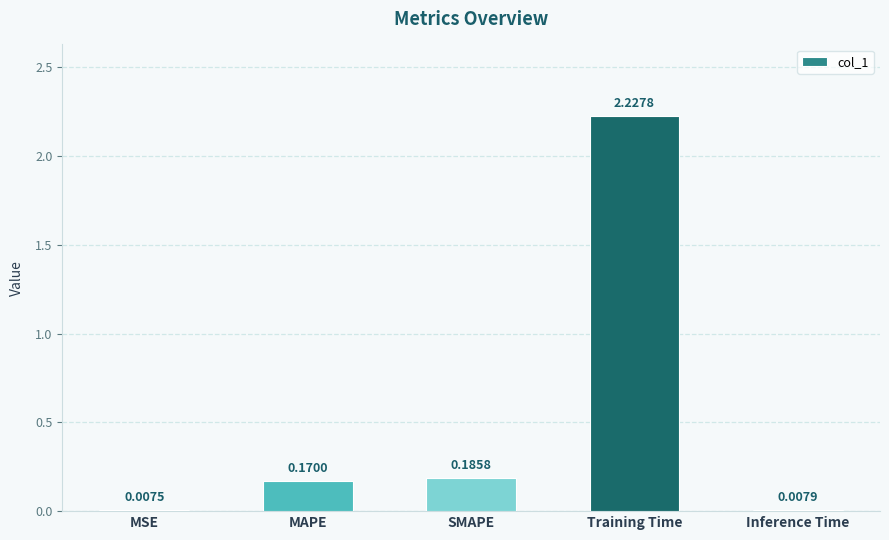

How many distinct data groups are displayed?

1